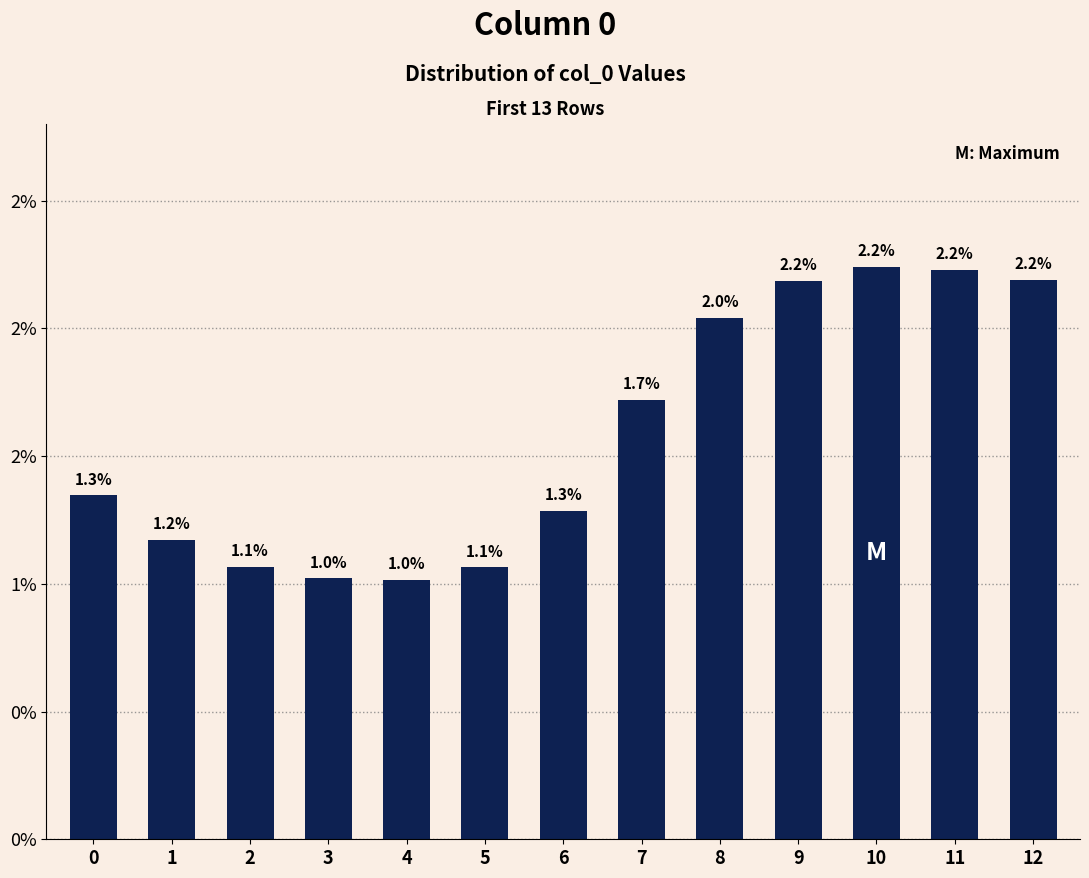

How many values are between 0 and 1?

13